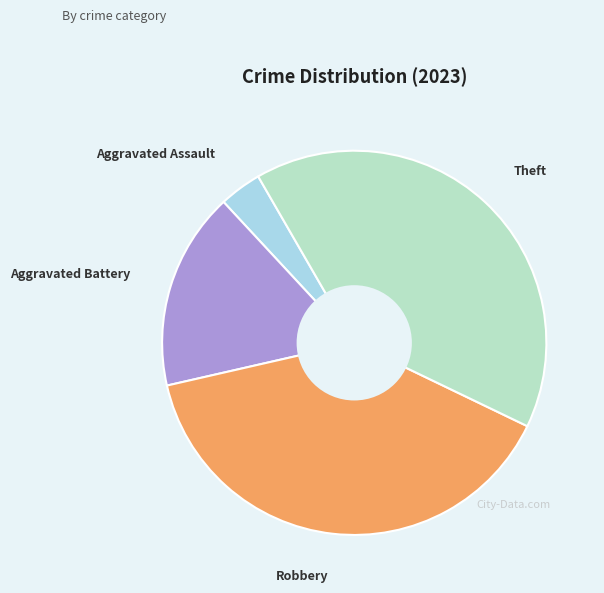

Rank the categories by value from highest to lowest.

Theft, Robbery, Aggravated Battery, Aggravated Assault